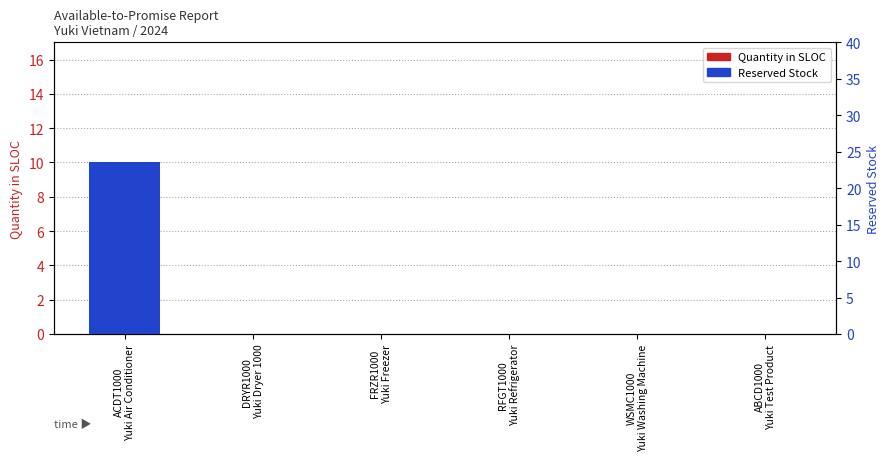

Reading right to left, extract all data points from this chart.

Quantity in SLOC: ABCD1000
Yuki Test Product=0	WSMC1000
Yuki Washing Machine=0	RFGT1000
Yuki Refrigerator=0	FRZR1000
Yuki Freezer=0	DRYR1000
Yuki Dryer 1000=0	ACDT1000
Yuki Air Conditioner=0
Reserved Stock: ABCD1000
Yuki Test Product=0	WSMC1000
Yuki Washing Machine=0	RFGT1000
Yuki Refrigerator=0	FRZR1000
Yuki Freezer=0	DRYR1000
Yuki Dryer 1000=0	ACDT1000
Yuki Air Conditioner=10